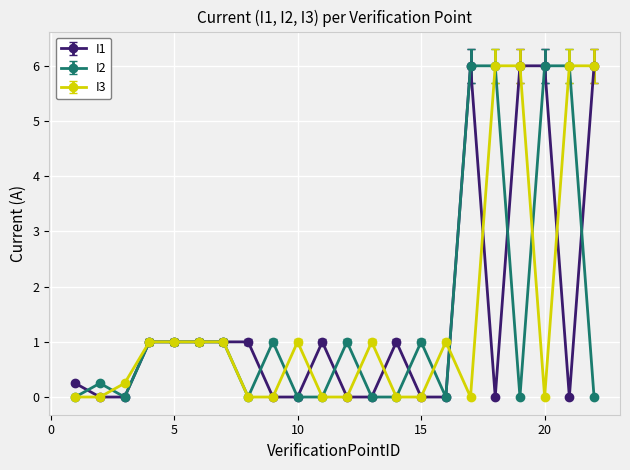

True or false: I2 has more than 2 points higher than both neighbors.

True